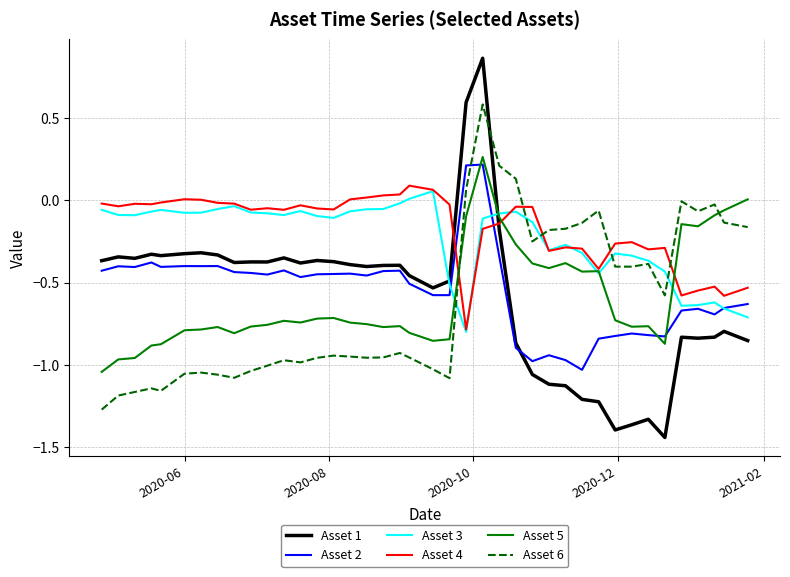

True or false: Asset 6 and Asset 2 cross at least once.

True